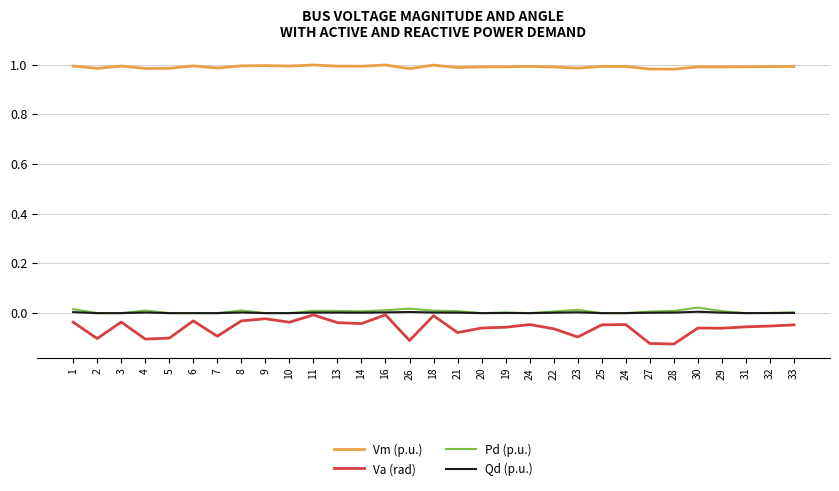

True or false: Va (rad) and Qd (p.u.) intersect in this chart.

False